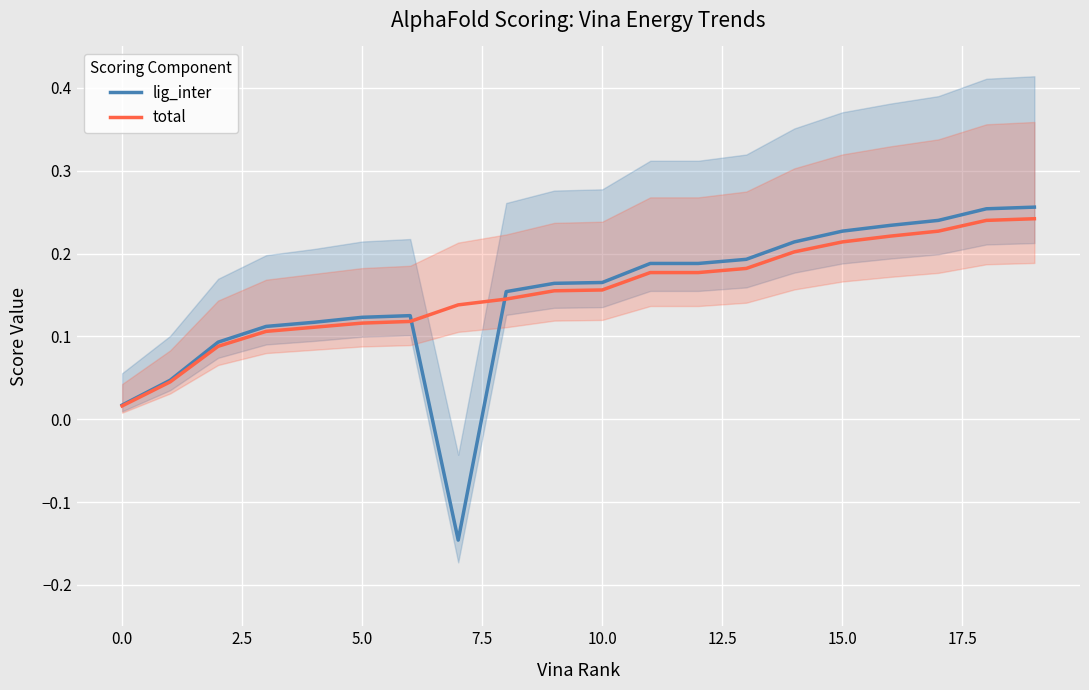

True or false: lig_inter has more than 1 points higher than both neighbors.

False